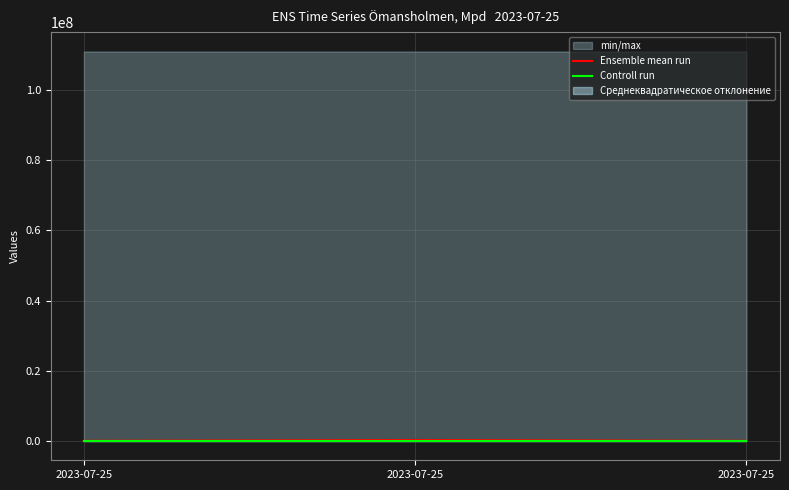

Which series changed the most between 2023-07-25 and 2023-07-25?

Ensemble mean run